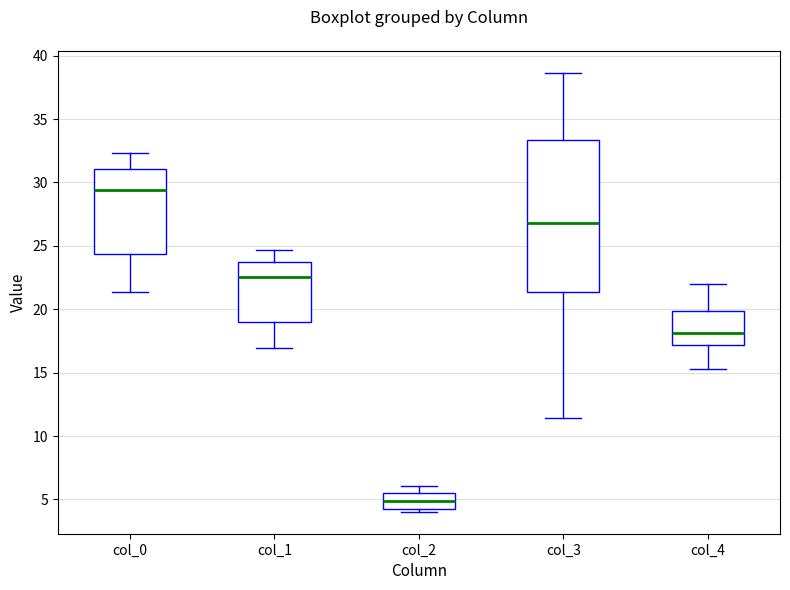

Where does the lower whisker of the box for col_3 end on the y-axis? The values are not printed on the chart, so give them approximately, as read against the axis.

11.5